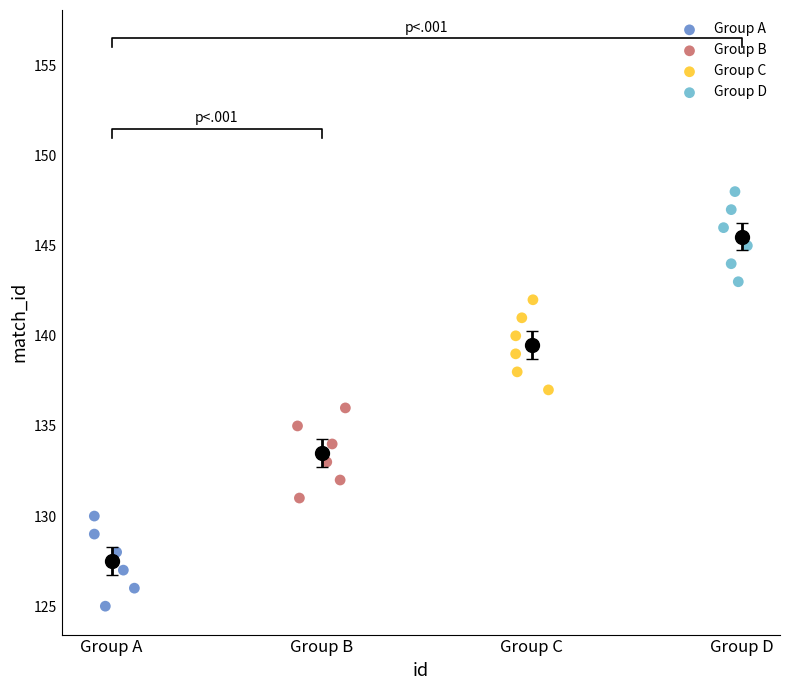

Which series contains the lowest Y value?

Group A